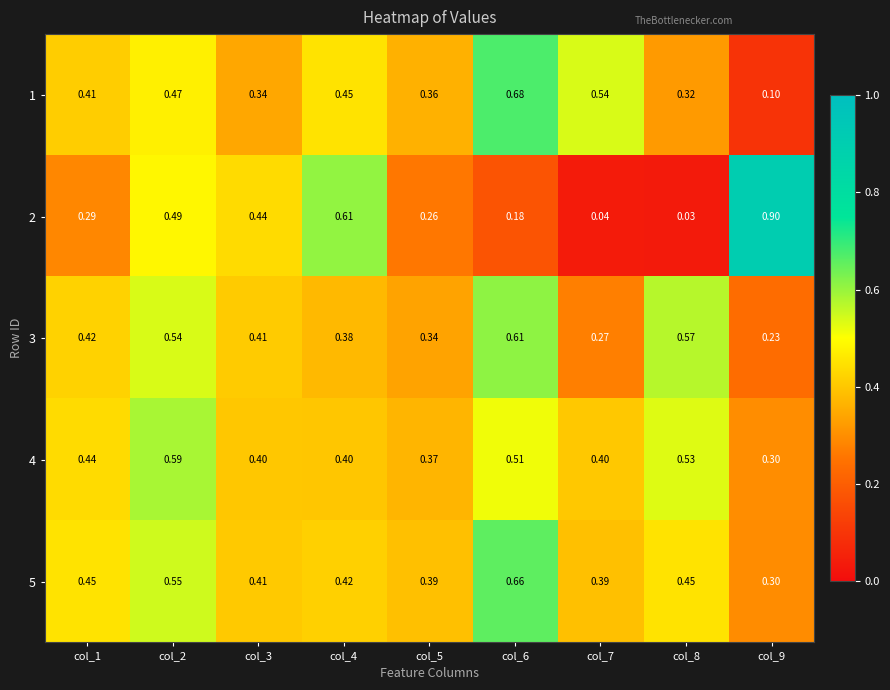

At how many categories does at least one series exceed 0?

9